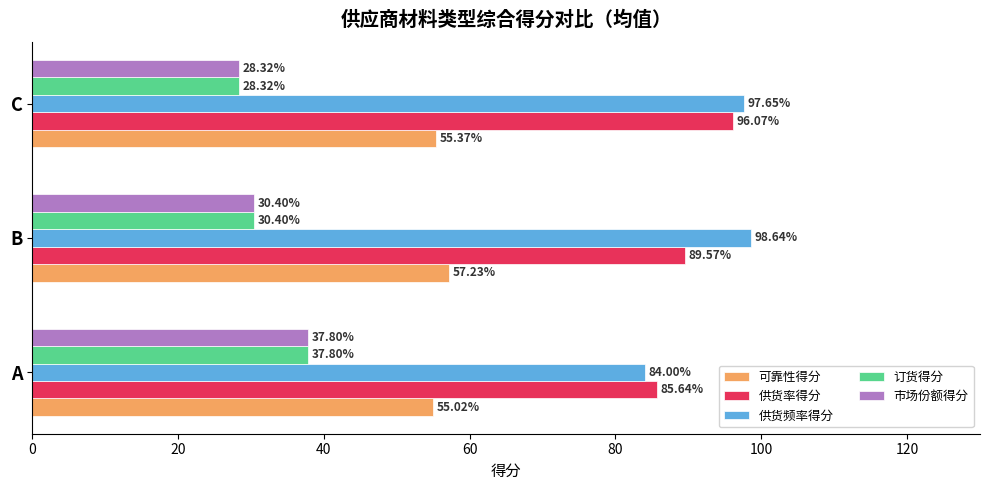

Rank the categories by 供货频率得分 value from lowest to highest.

A, C, B